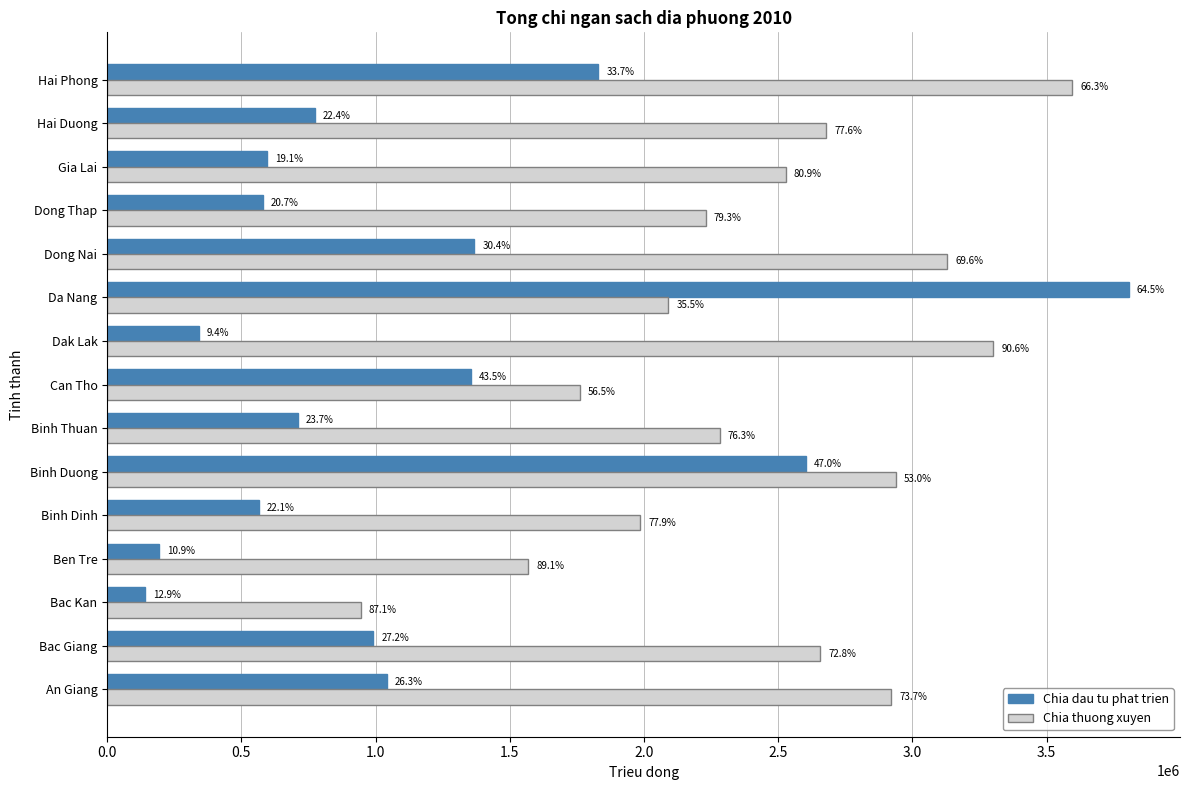

What are all the series names shown in the legend?

Chia dau tu phat trien, Chia thuong xuyen